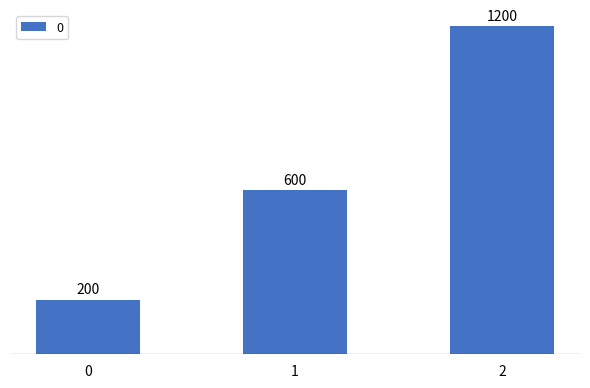

Reading left to right, extract all data points from this chart.

0=200	1=600	2=1200